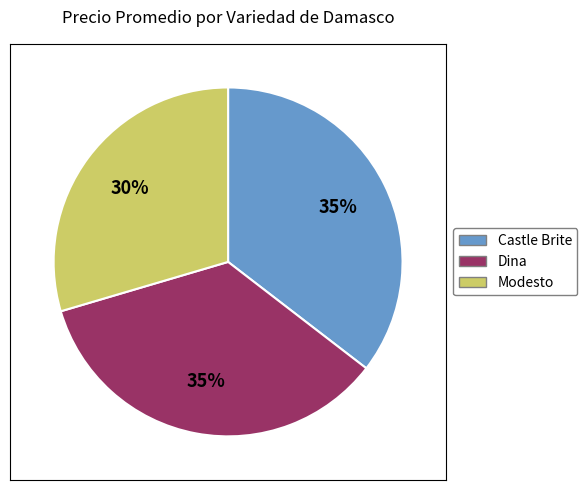

To the nearest percent, what is the average slice percentage?

33%